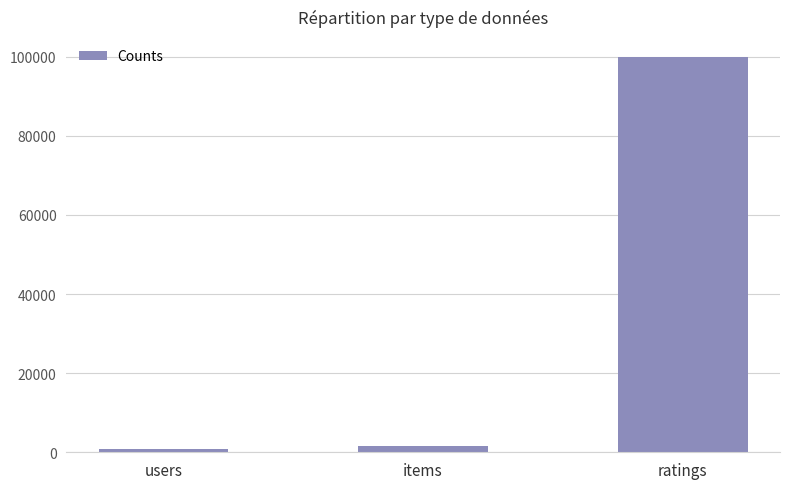

Reading right to left, what are all the values shown in this chart?

ratings=100000	items=1682	users=943